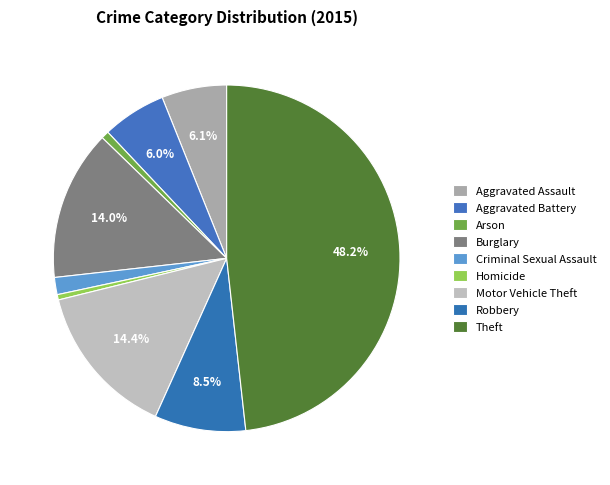

To the nearest percent, what is the average slice percentage?

11%